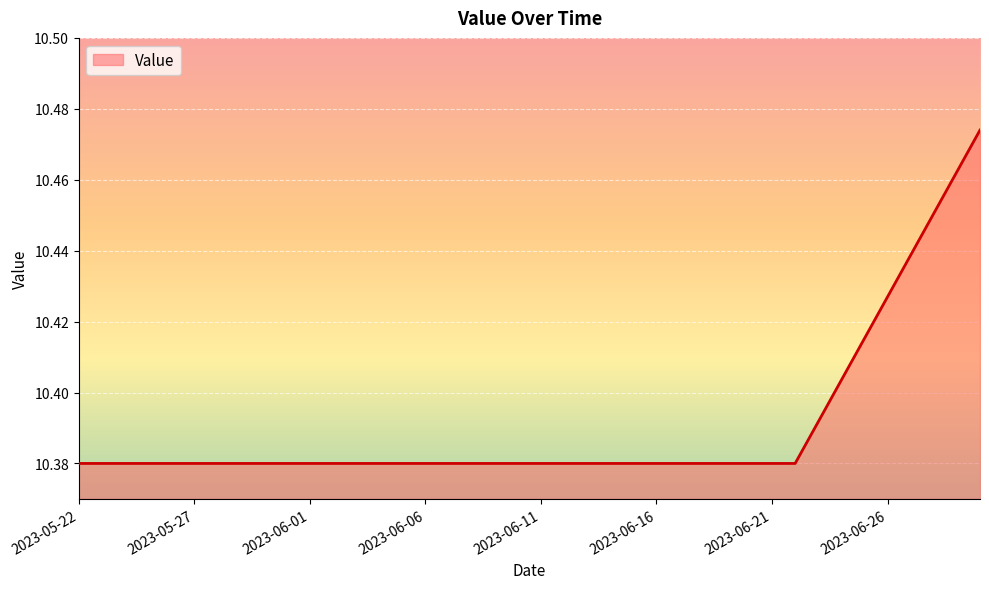

Does the chart display data point markers on the line(s)?

No